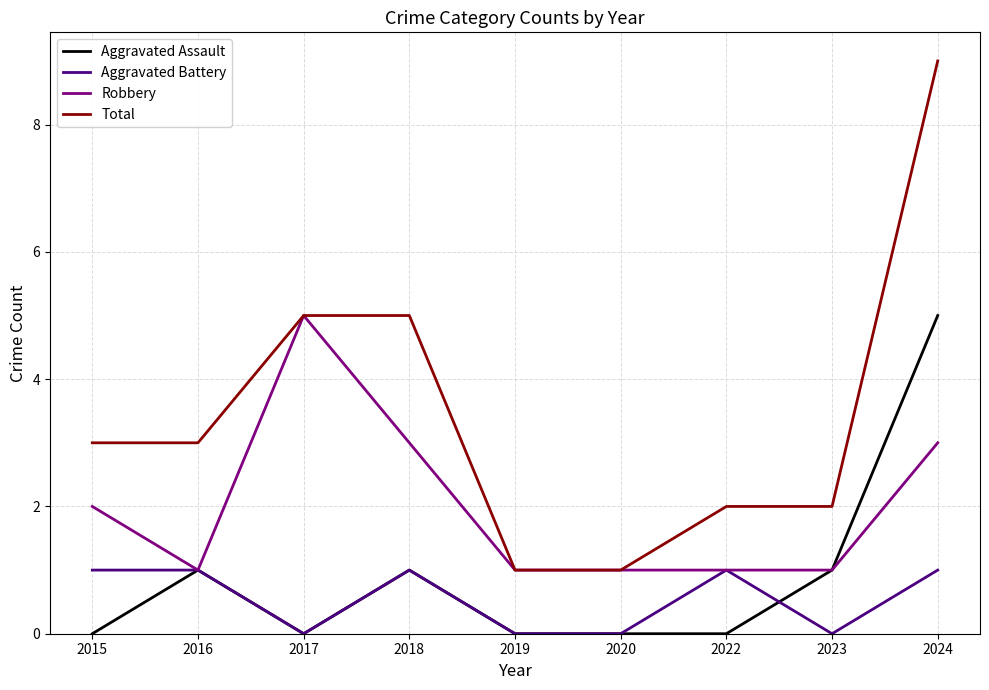

What is the sum of all Total values?

31